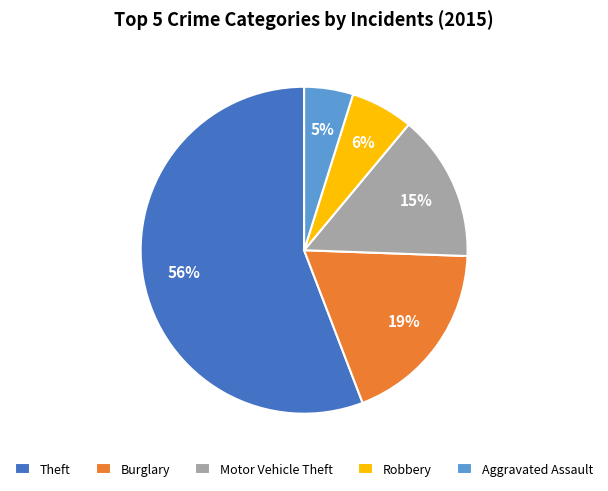

Which has a higher value, Burglary or Robbery?

Burglary